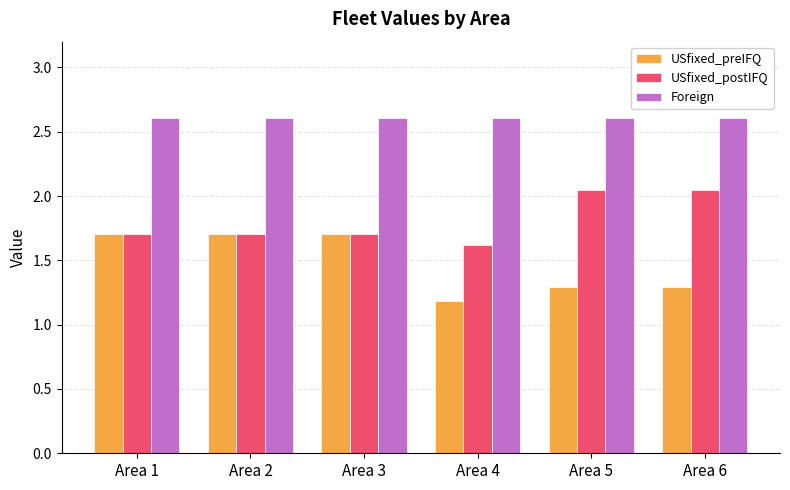

Are the bars horizontal?

No